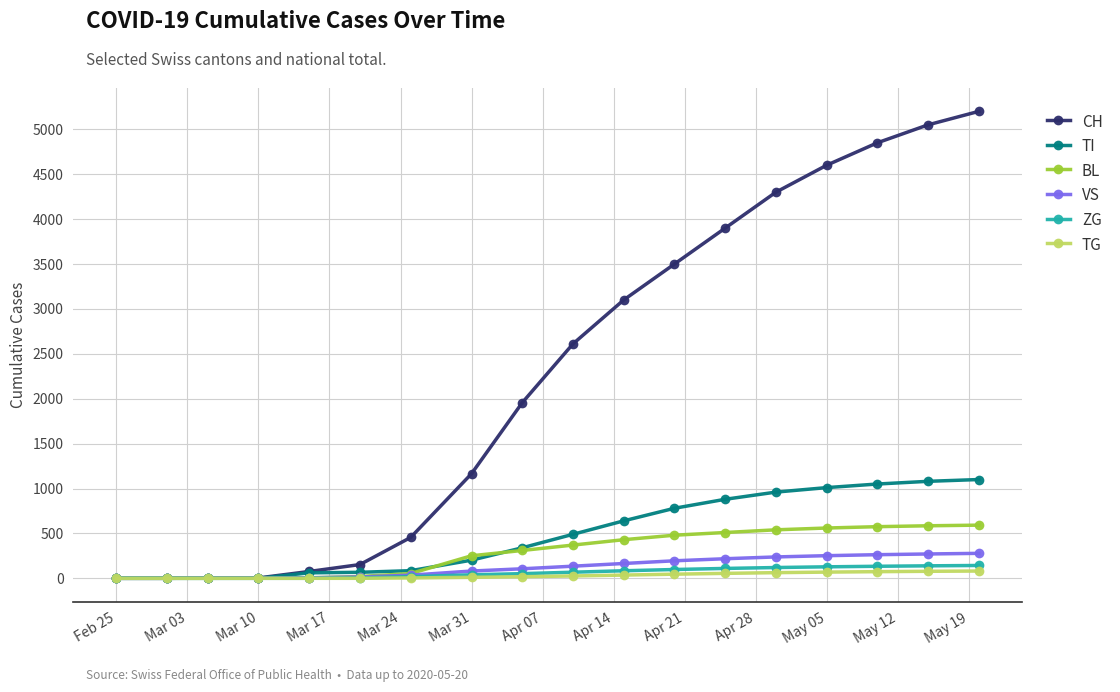

Which series has the largest range (max minus min)?

CH